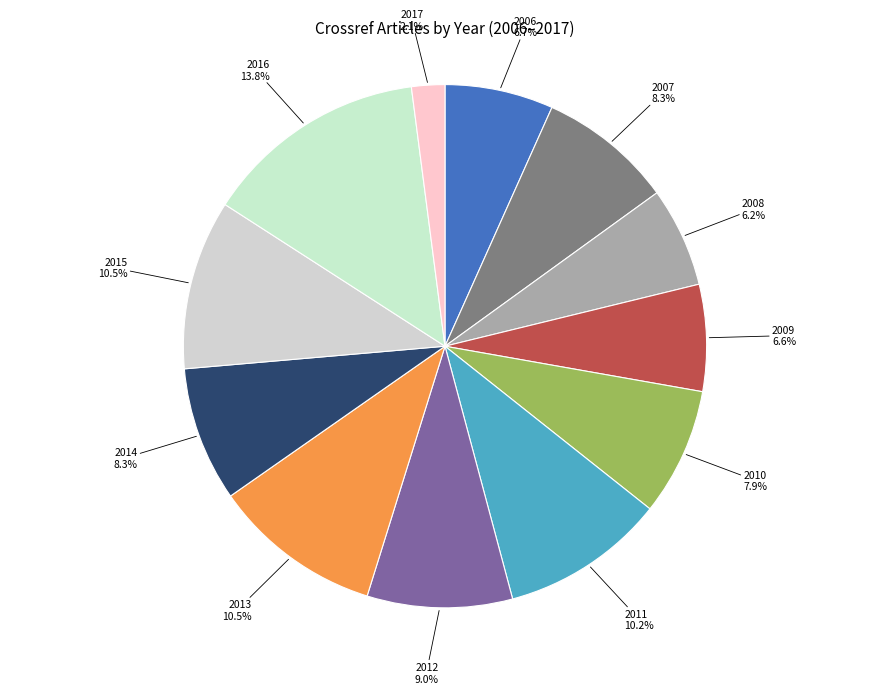

To the nearest percent, what is the combined percentage of 2006 and 2013?

17%